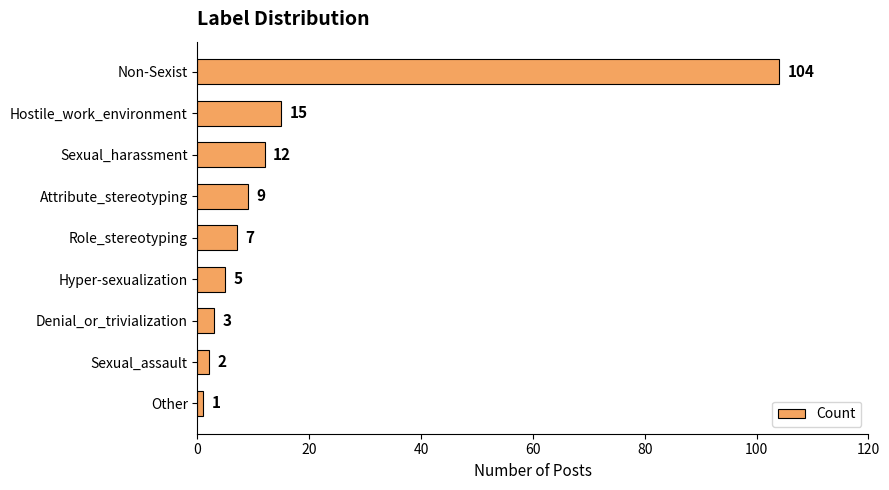

True or false: the data shows 15 at Hostile_work_environment.

True